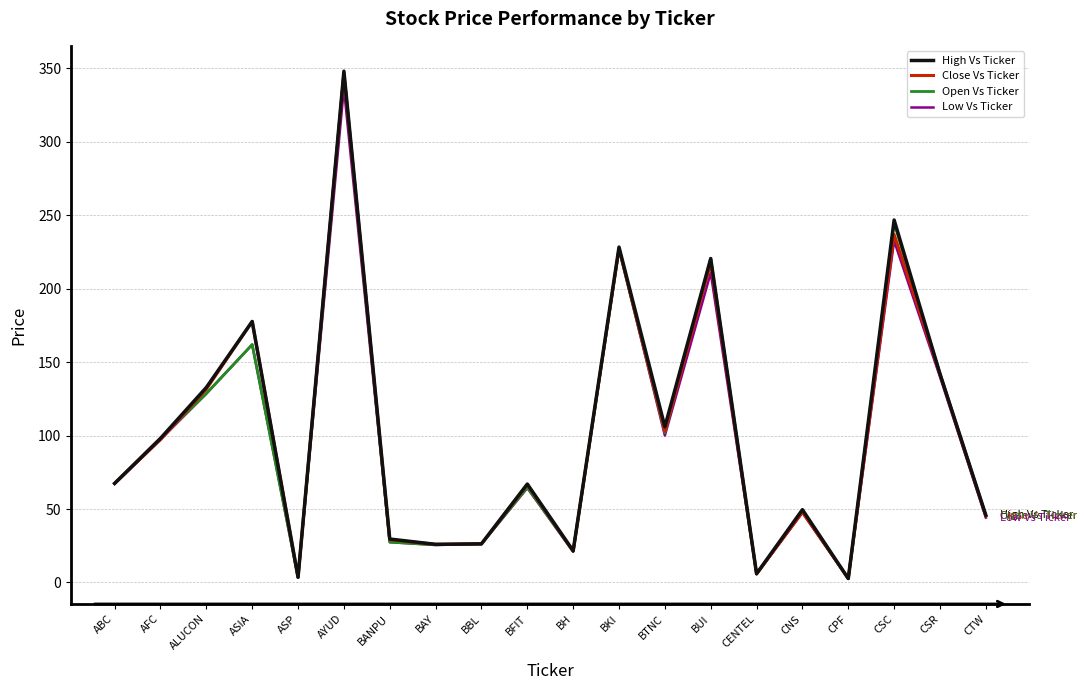

Is the value of Close Vs Ticker at BFIT greater than the value of Low Vs Ticker at AYUD?

No